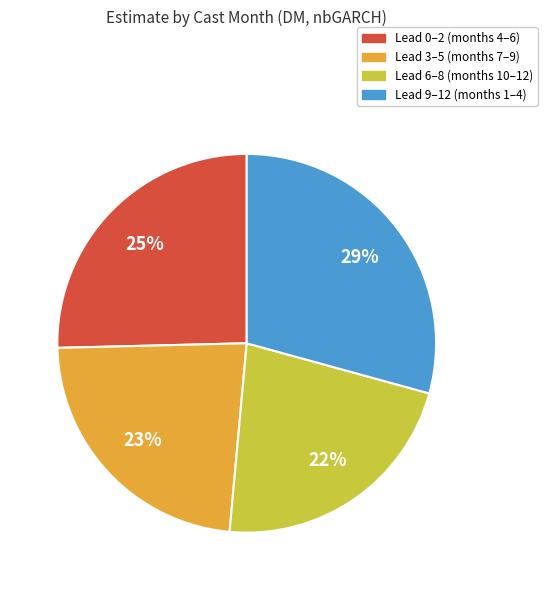

Rank the categories by value from lowest to highest.

Lead 6–8 (months 10–12), Lead 3–5 (months 7–9), Lead 0–2 (months 4–6), Lead 9–12 (months 1–4)